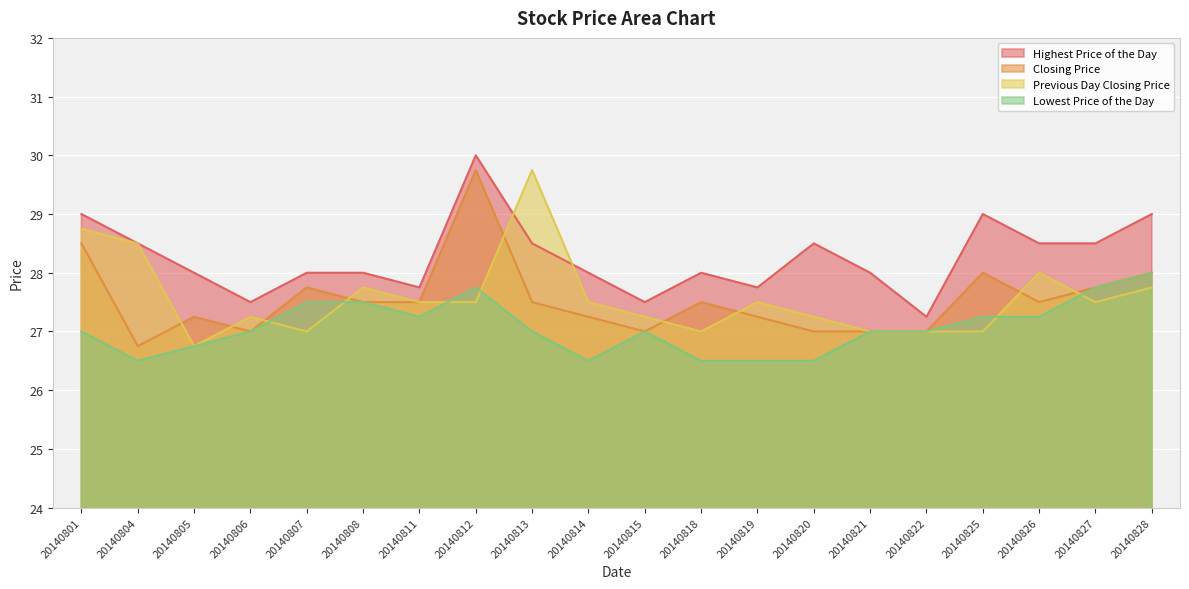

What is the minimum value for Highest Price of the Day?

27.2